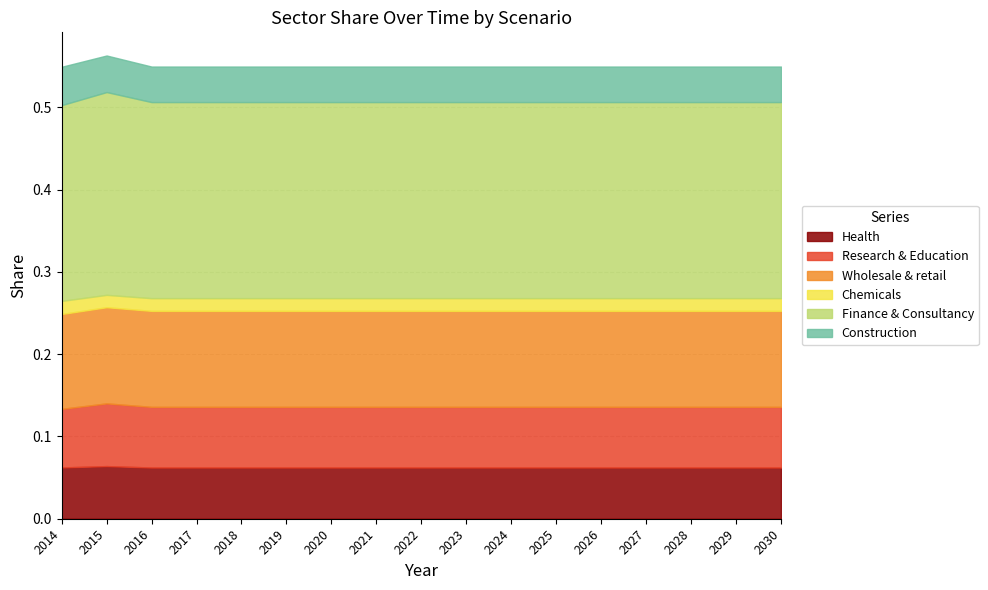

Rank the categories by Research & Education value from lowest to highest.

2014, 2022, 2018, 2023, 2027, 2029, 2030, 2020, 2024, 2025, 2019, 2026, 2028, 2016, 2017, 2021, 2015